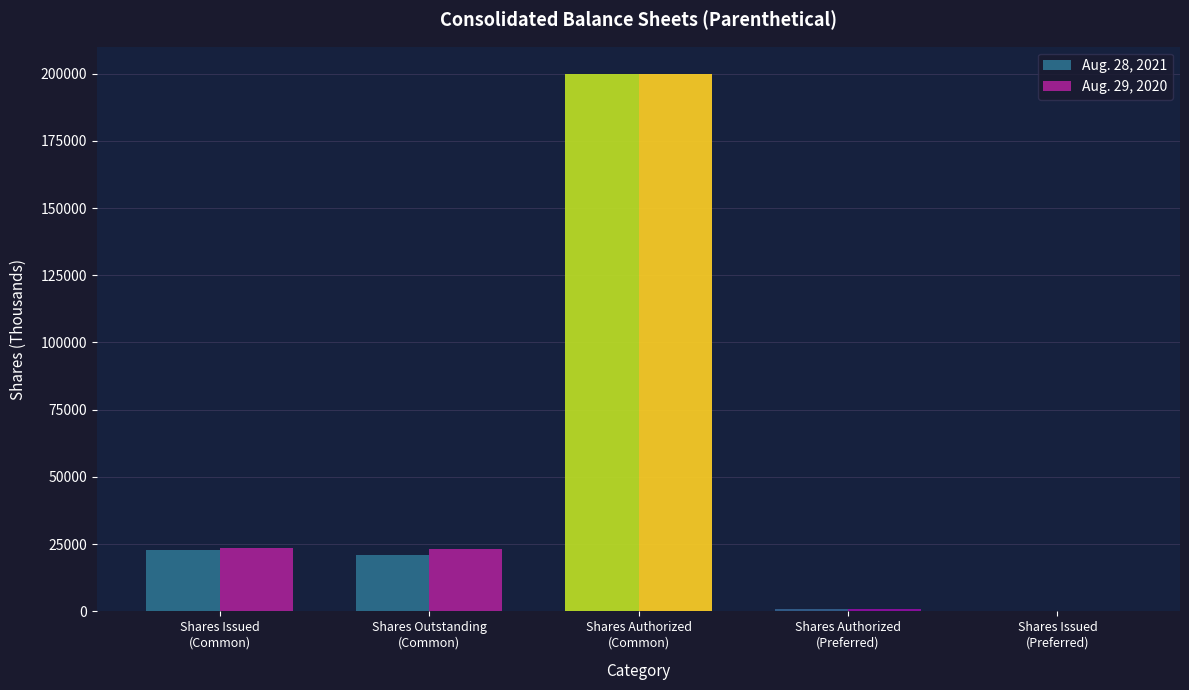

Are the bars grouped side by side (vs. stacked)?

Yes